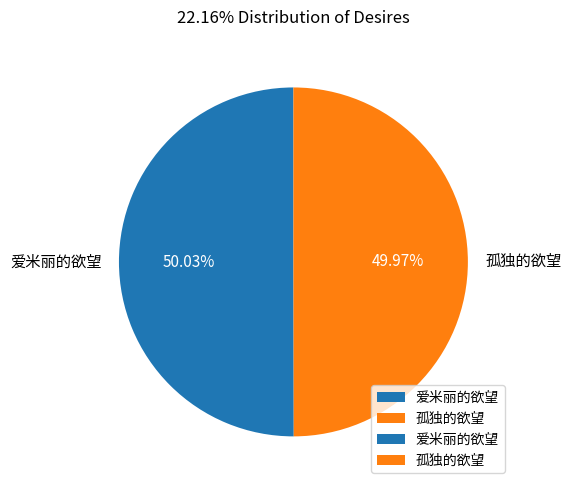

How many slices are in this pie chart?

2